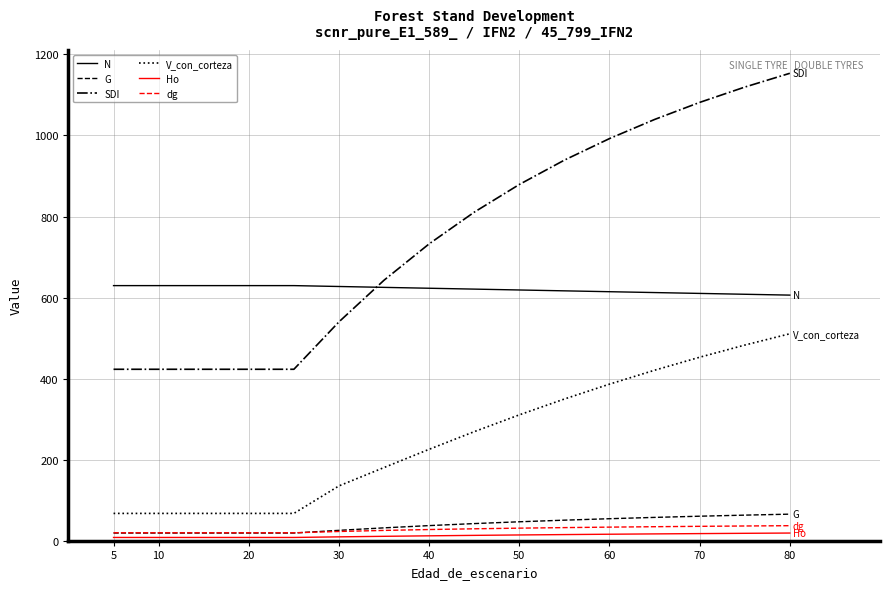

Reading left to right, list all the values displayed in this chart.

N: 629.5	629.5	629.5	629.5	629.5	629.5	627.4	625.2	623.1	620.9	618.8	616.6	614.5	612.4	610.3	608.2	606.1
G: 19.0	19.0	19.0	19.0	19.0	19.0	25.6	31.8	37.3	42.3	46.8	50.7	54.3	57.6	60.5	63.1	65.6
SDI: 423.1	423.1	423.1	423.1	423.1	423.1	540.1	642.9	732.6	810.8	879.1	939.2	992.4	1039.5	1081.7	1119.5	1153.5
V_con_corteza: 67.4	67.4	67.4	67.4	67.4	67.4	135.3	180.6	225.6	269.1	310.6	349.7	386.4	420.7	452.8	482.8	510.8
Ho: 8.1	8.1	8.1	8.1	8.1	8.1	9.6	10.9	12.1	13.2	14.2	15.2	16.0	16.8	17.6	18.3	18.9
dg: 19.6	19.6	19.6	19.6	19.6	19.6	22.8	25.4	27.6	29.4	31.0	32.4	33.5	34.6	35.5	36.4	37.1